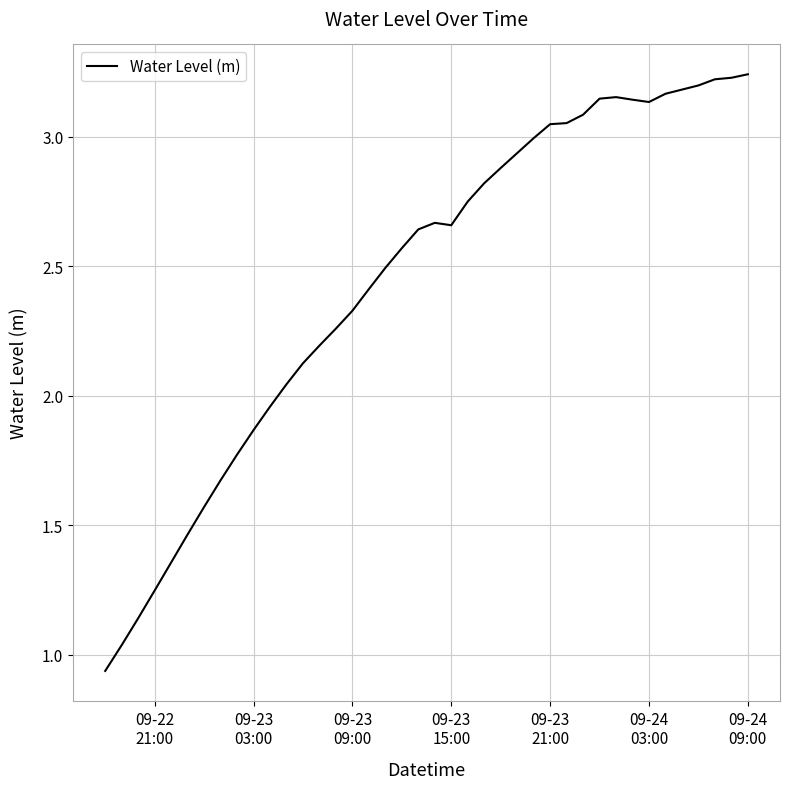

What is the difference between the maximum and minimum values?

2.3